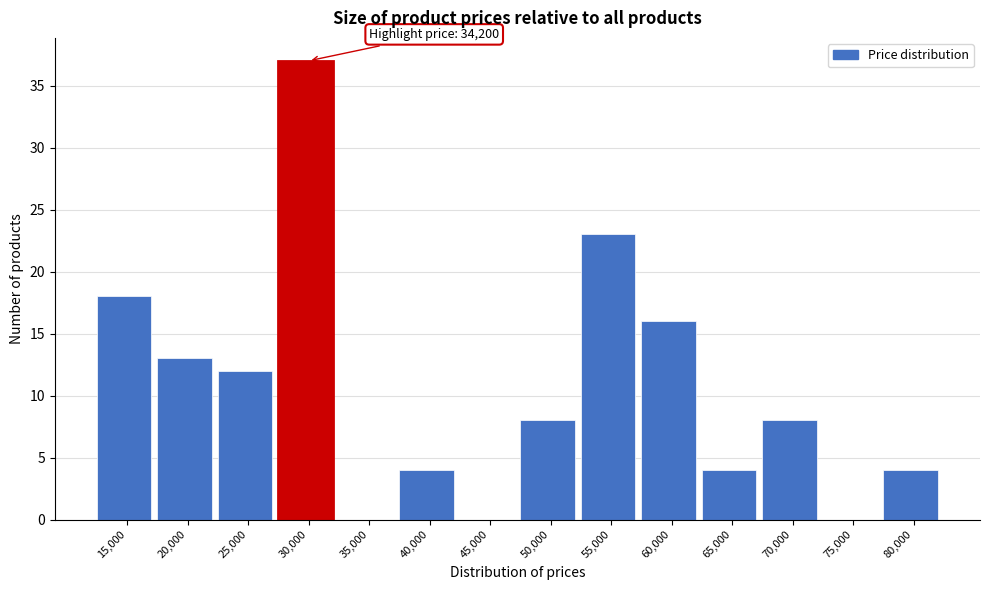

Reading left to right, list all the values displayed in this chart.

15,000=18	20,000=13	25,000=12	30,000=37	35,000=0	40,000=4	45,000=0	50,000=8	55,000=23	60,000=16	65,000=4	70,000=8	75,000=0	80,000=4